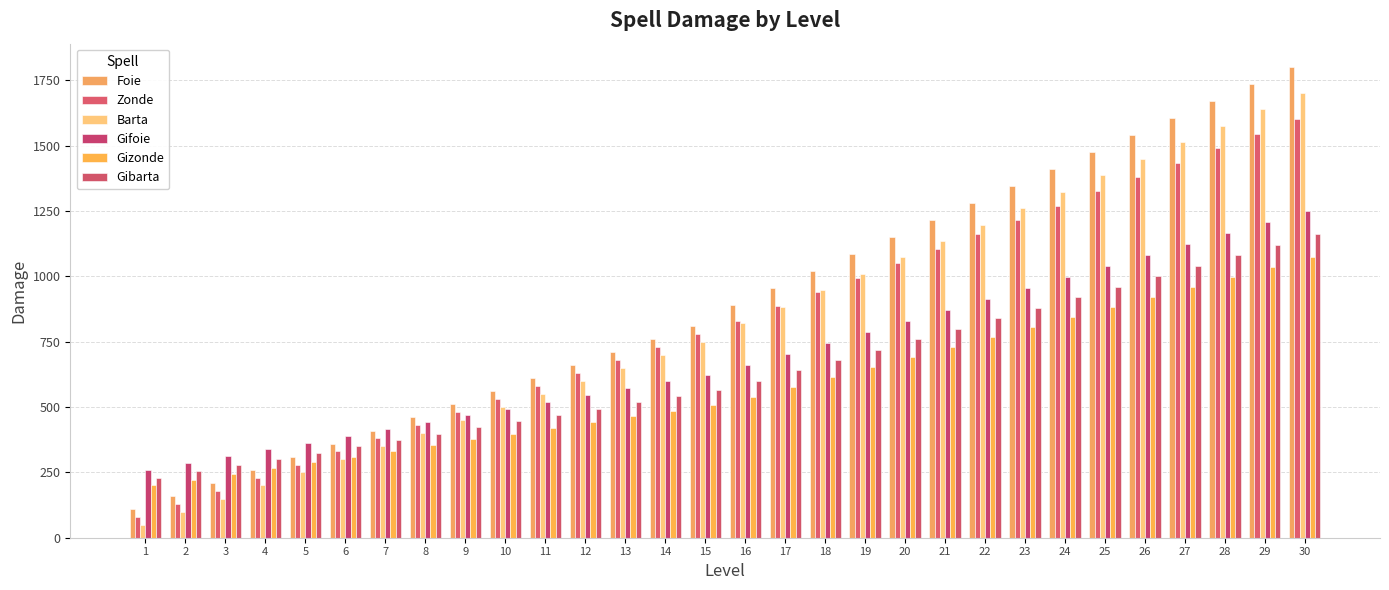

At which category is the sum across all series the highest?

30